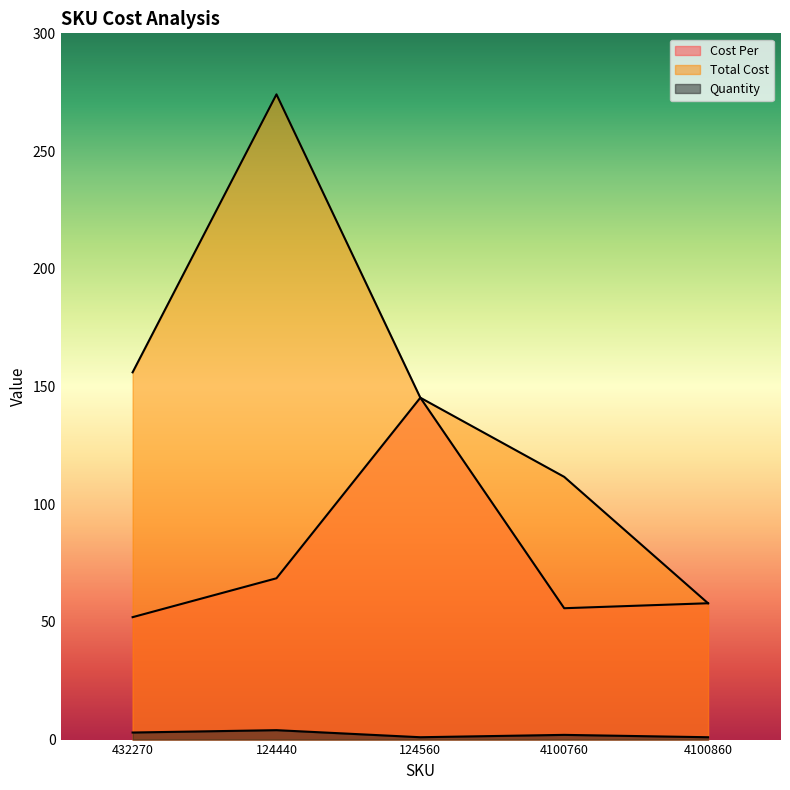

What is the value of the Quantity point at the 1st from the left?

3.0